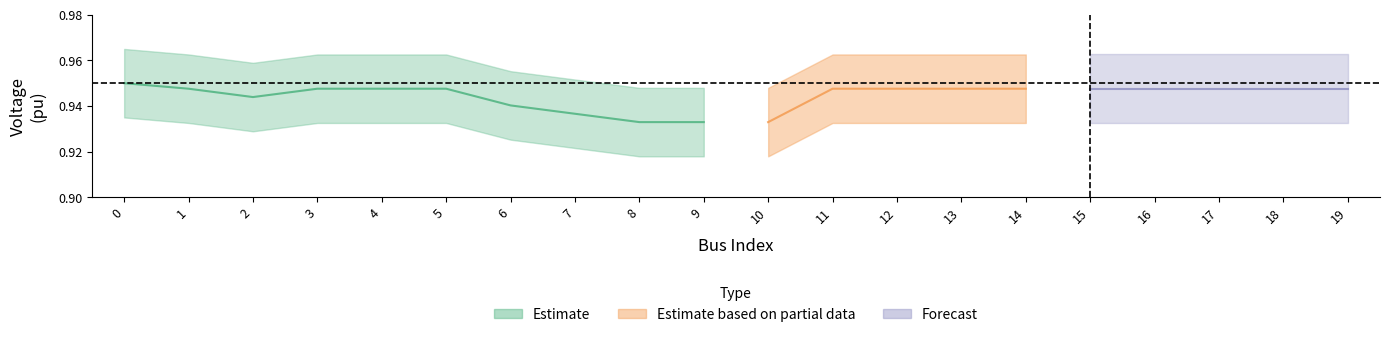

Does the chart have visible grid lines?

No